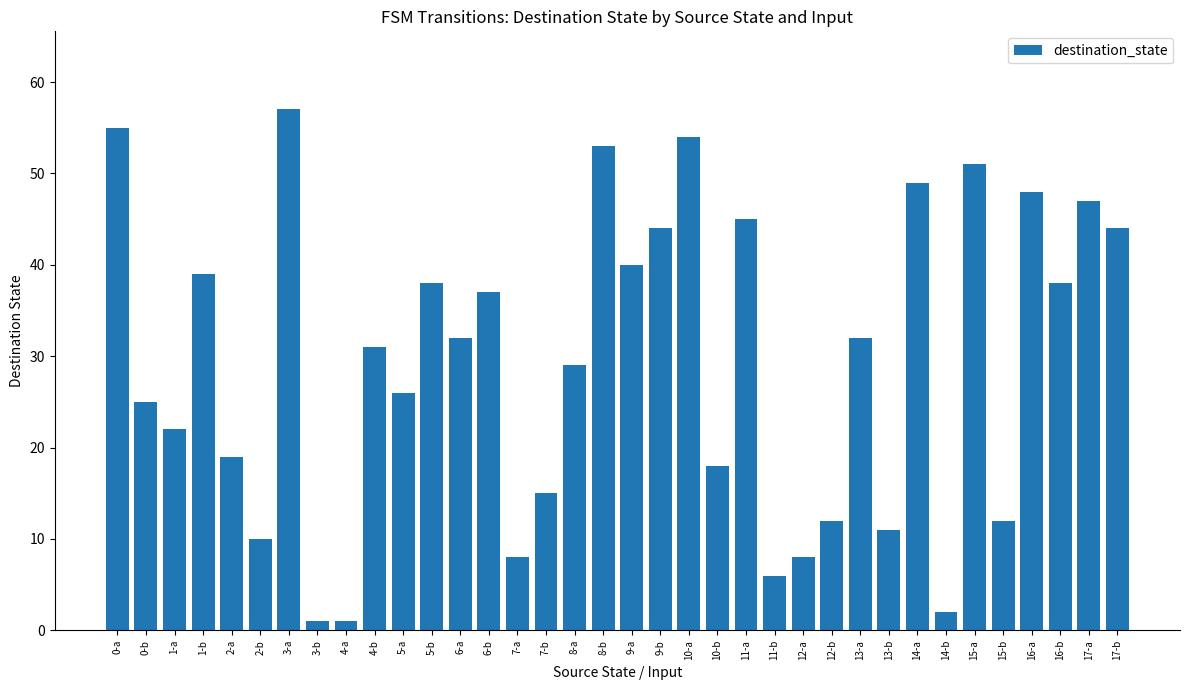

Where does the data first go above 32?

0-a